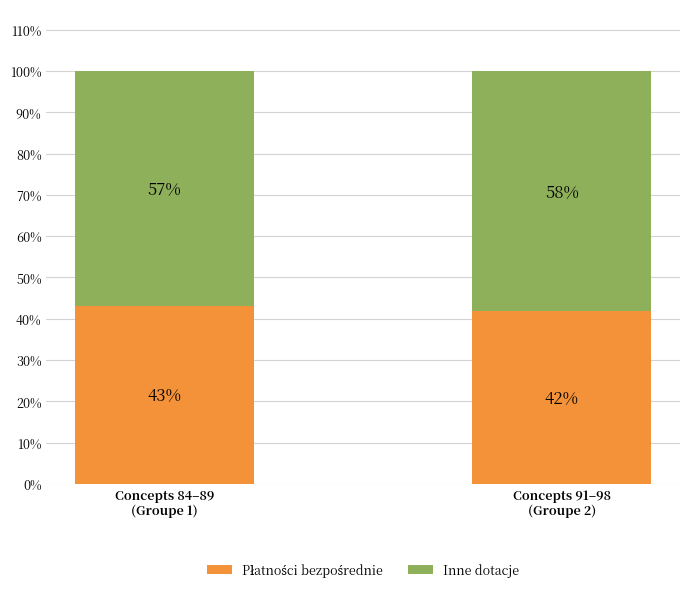

Are the bars grouped side by side (vs. stacked)?

No